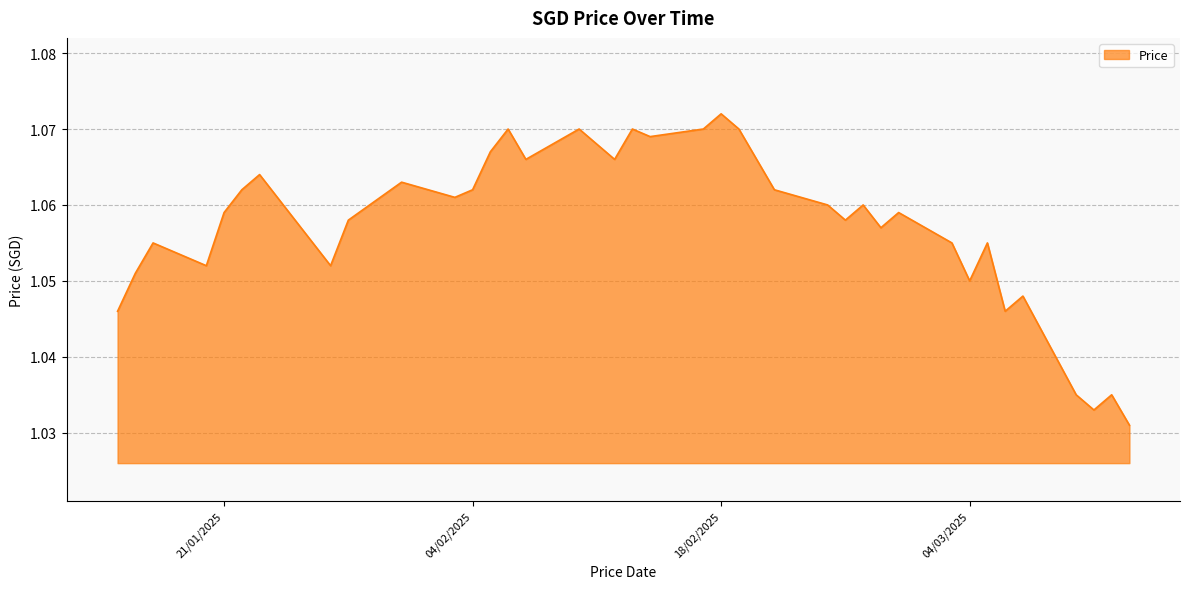

Does the chart display data point markers on the line(s)?

No